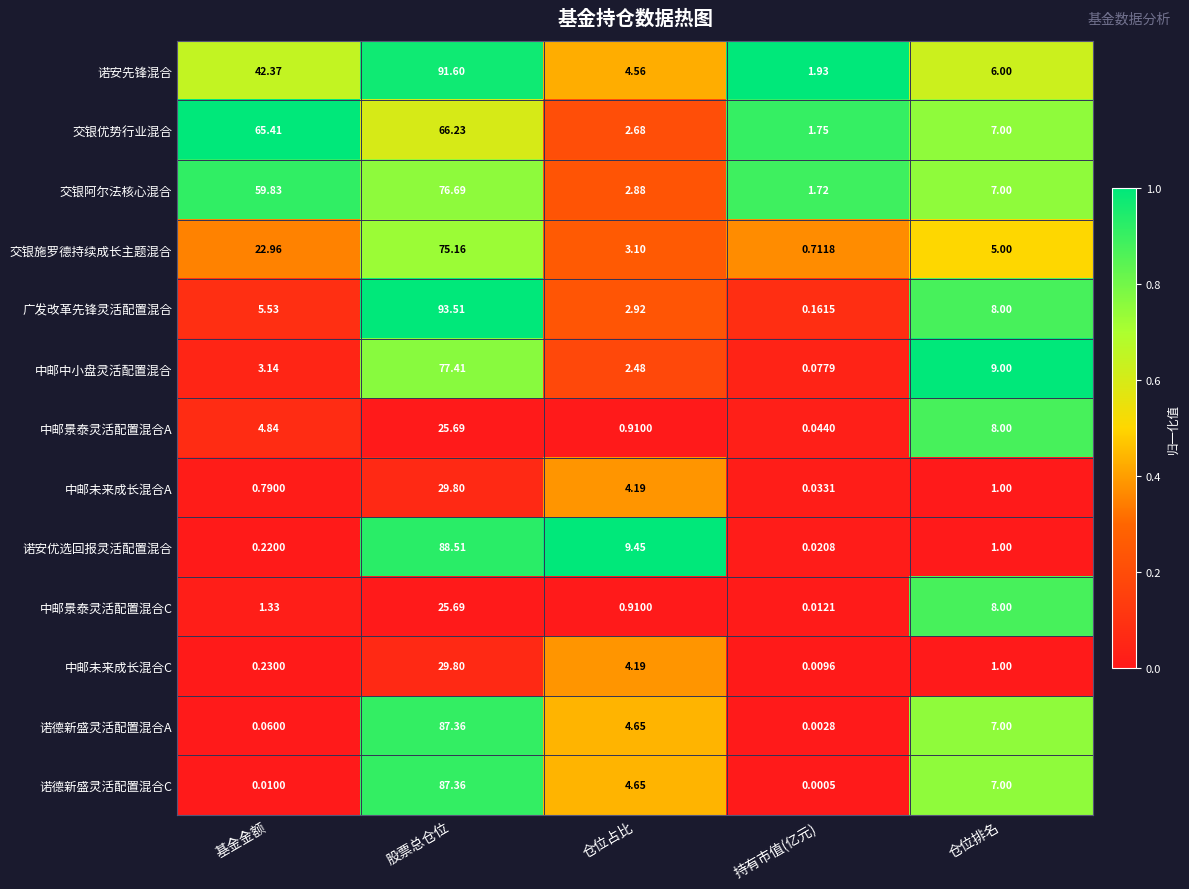

List the labels in order of 交银优势行业混合 value, smallest first.

持有市值(亿元), 仓位占比, 仓位排名, 基金金额, 股票总仓位